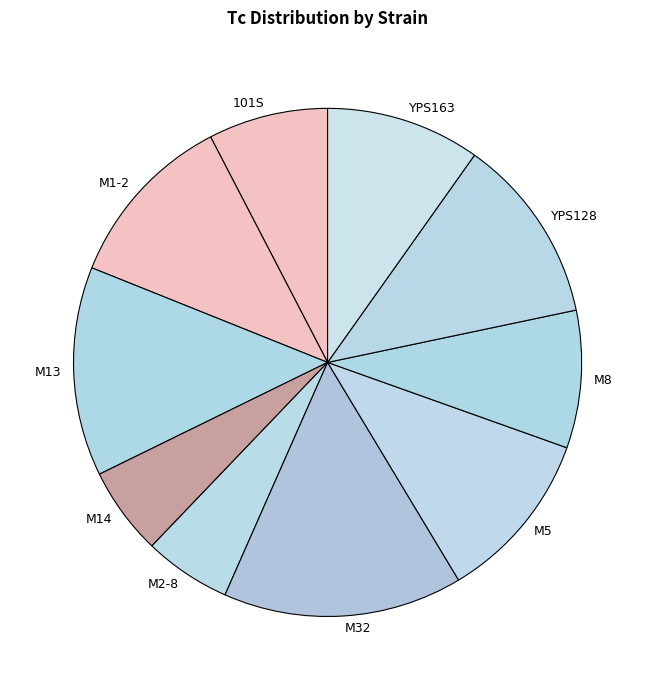

The M1-2 slice represents 11% of the pie. True or false?

True